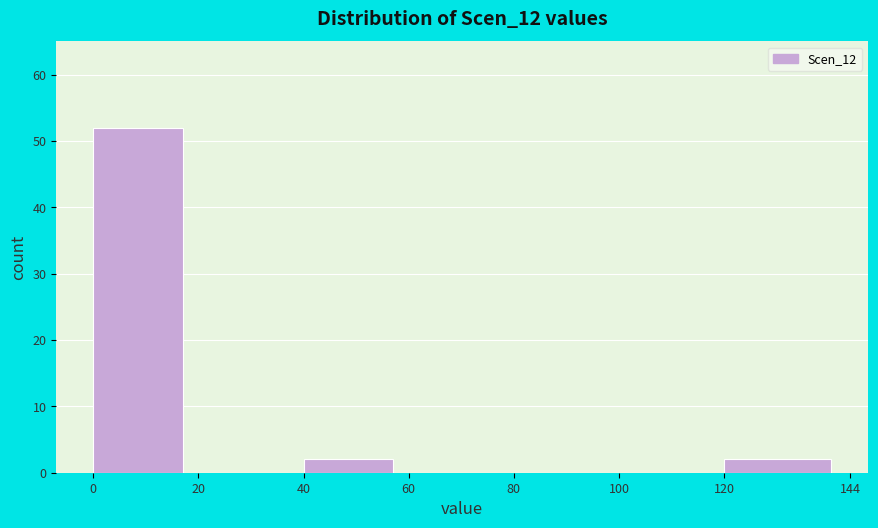

Reading left to right, list every bar in this chart as the range it spans on the x-axis followed by its height. The values are not printed on the chart, so give them approximately, as read against the axis.

0 to 20: 52
20 to 40: 0
40 to 60: 2
60 to 80: 0
80 to 100: 0
100 to 120: 0
120 to 144: 2